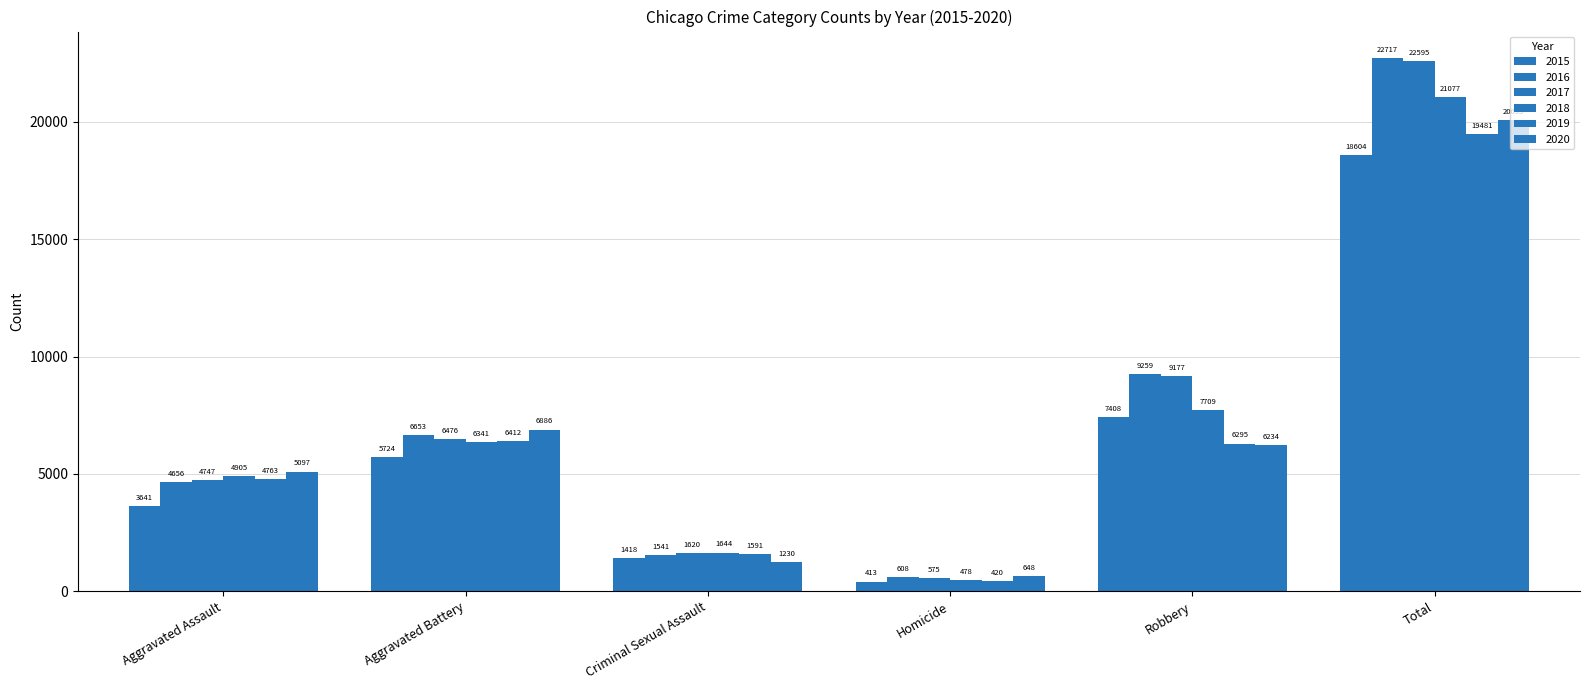

How many values in the 2016 series are below 6653?

3